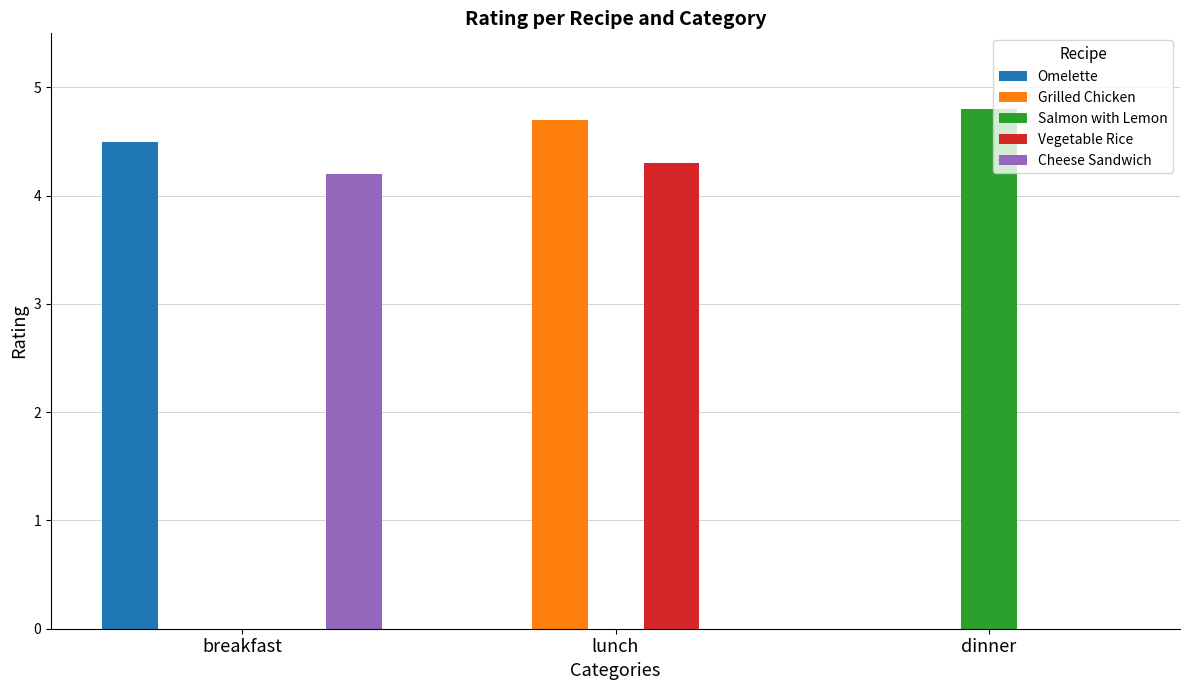

How many Salmon with Lemon values are between 0 and 4?

2